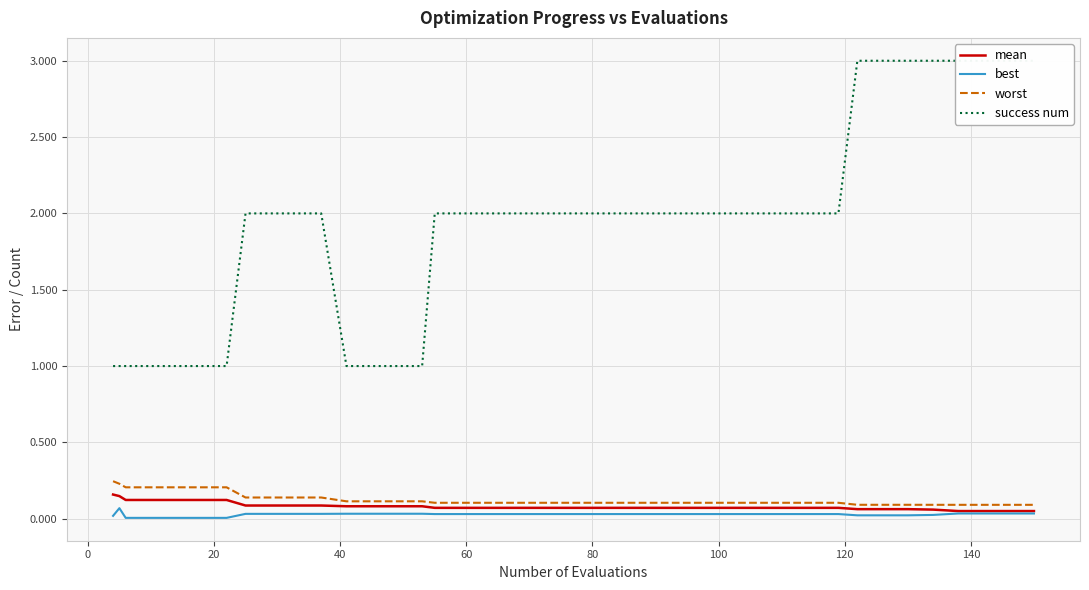

True or false: worst and success num intersect in this chart.

False